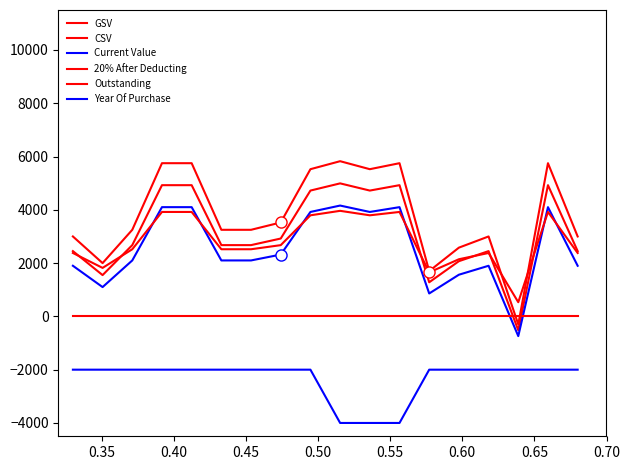

What is the highest value of the CSV series?

4992.5